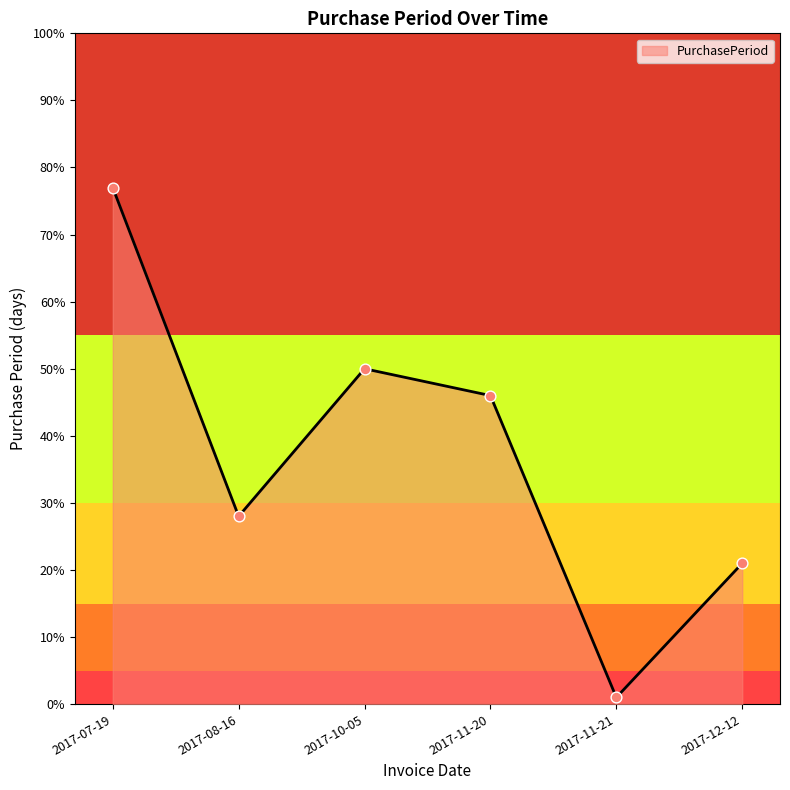

What is the change in value from 2017-10-05 to 2017-11-21?

-49